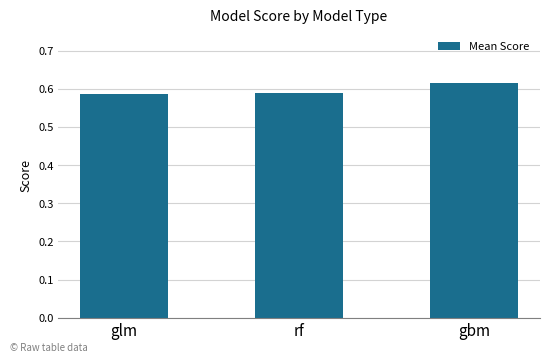

Which label corresponds to the largest value in the chart?

gbm